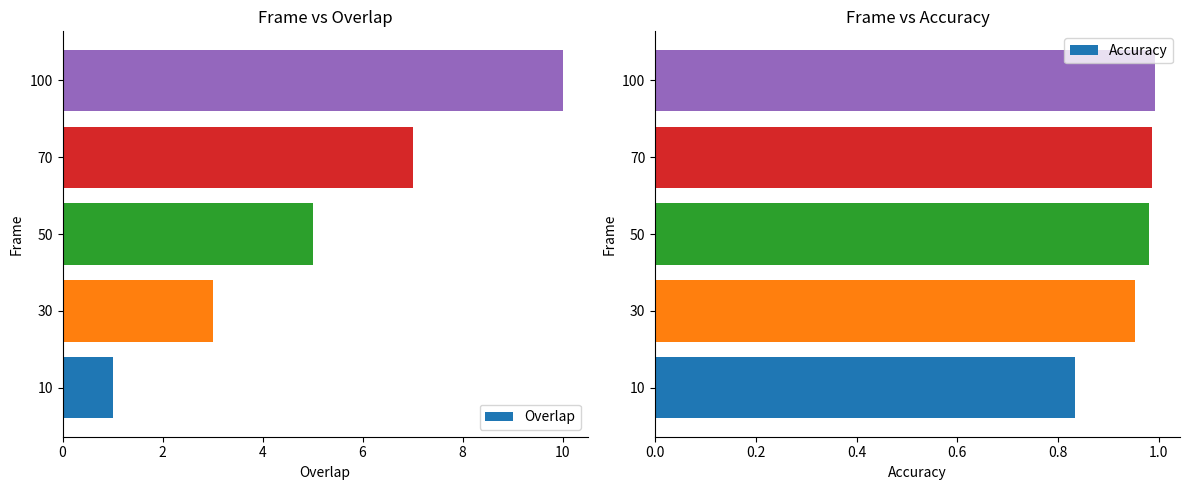

Which series has the widest spread of values?

Overlap